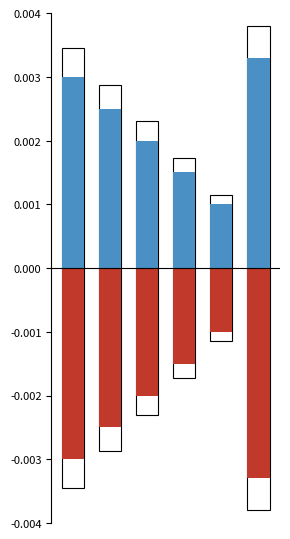

Which category has the highest value in the IsAnonymous (positive) series?

5